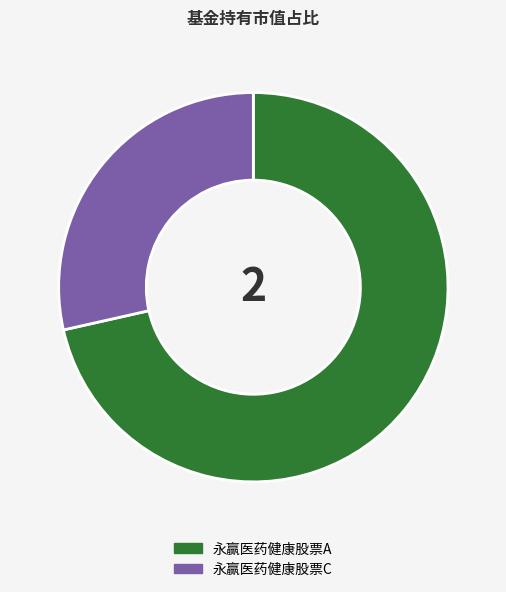

Rank the categories by value from lowest to highest.

永赢医药健康股票C, 永赢医药健康股票A